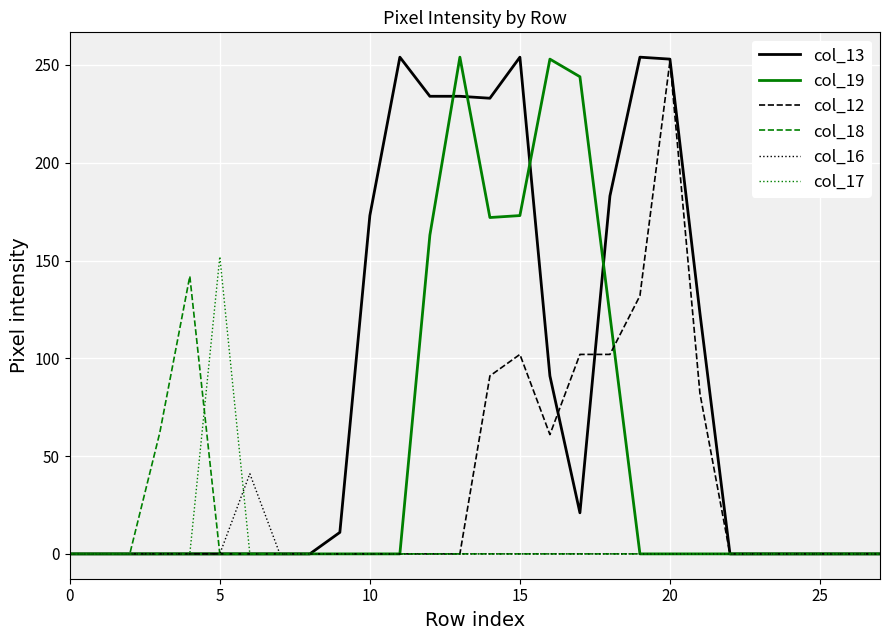

What is the maximum value shown in the chart?

254